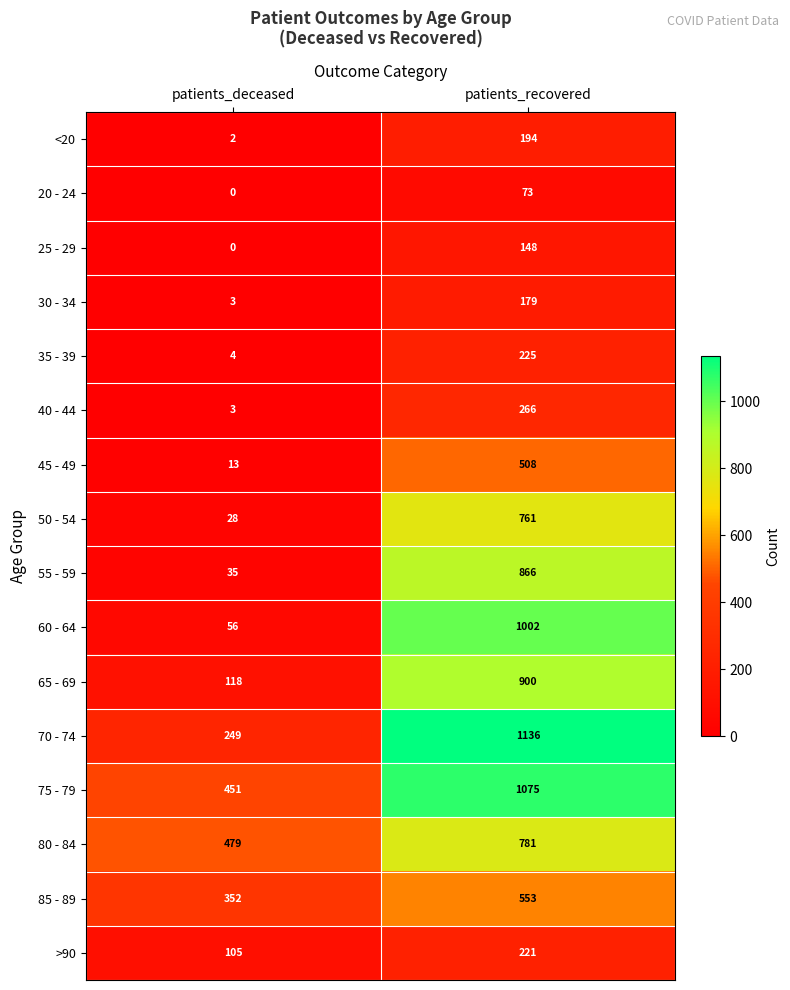

Which category has the highest value across all series?

patients_recovered